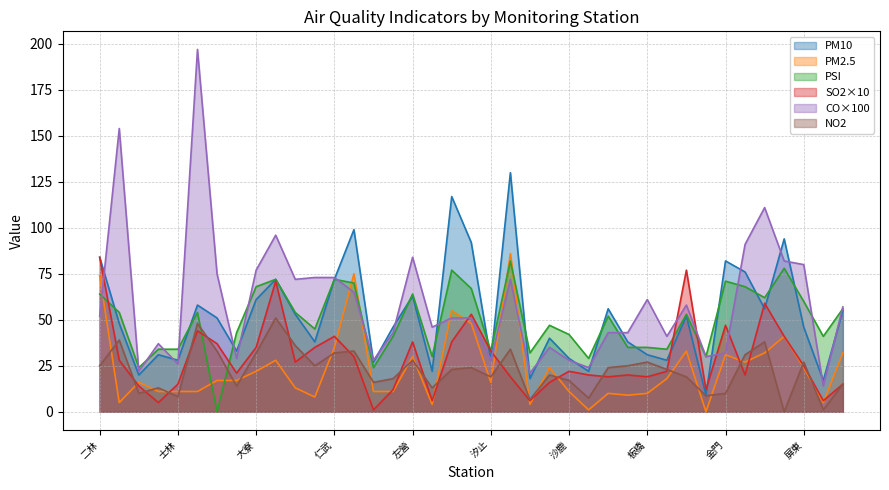

Is the value of NO2 at 竹東 greater than the value of PM10 at 仁武?

No